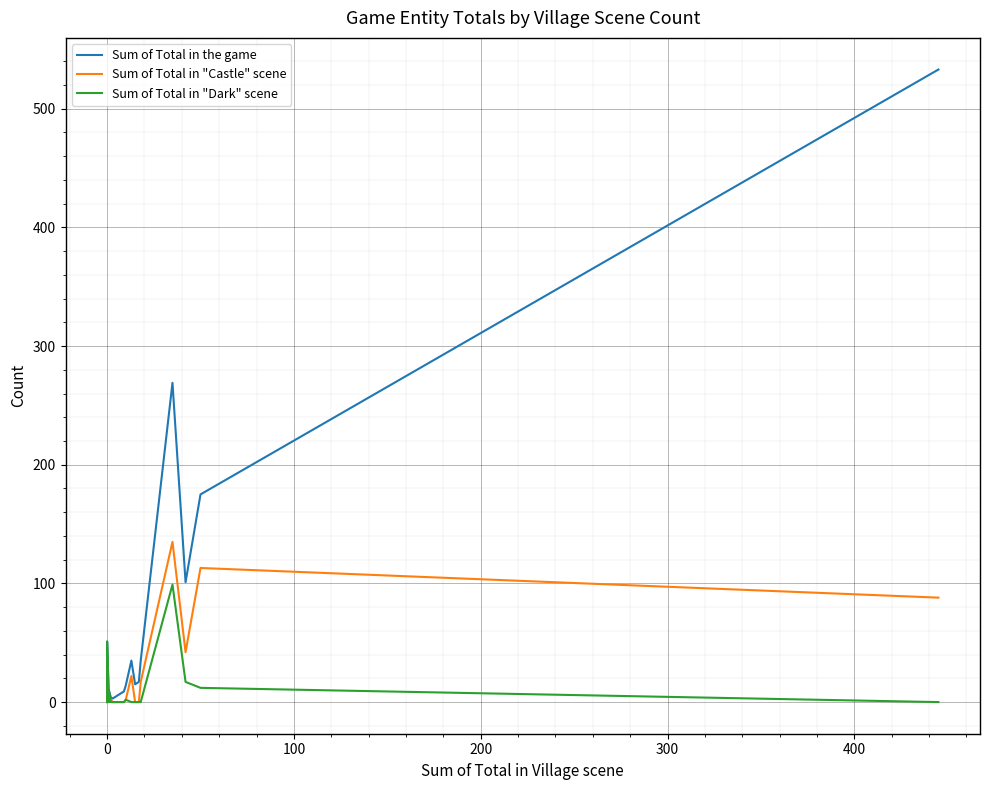

How many series are shown in this chart?

3